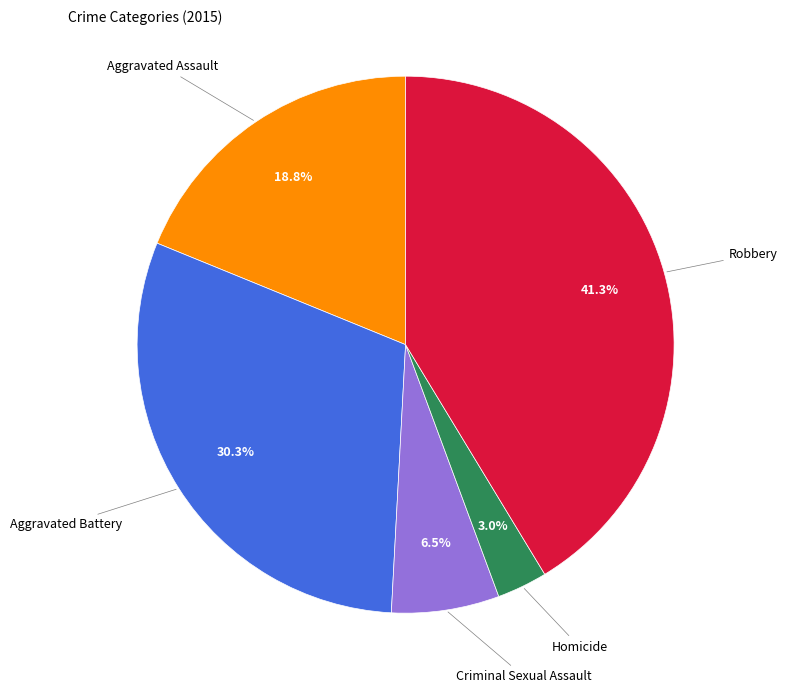

Is there any slice that represents more than half of the pie?

No